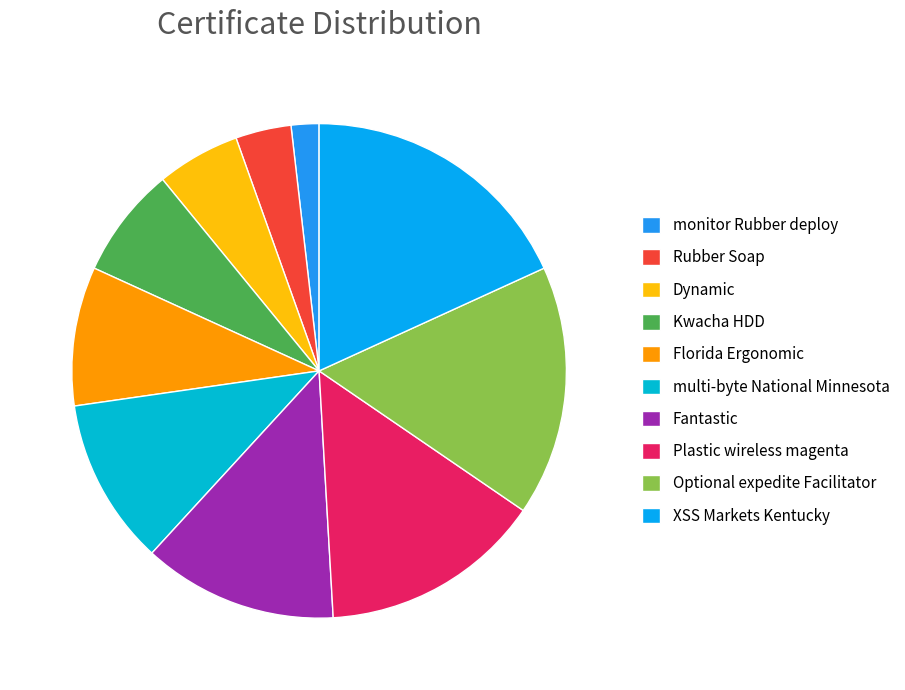

Count the number of slices in the pie.

10